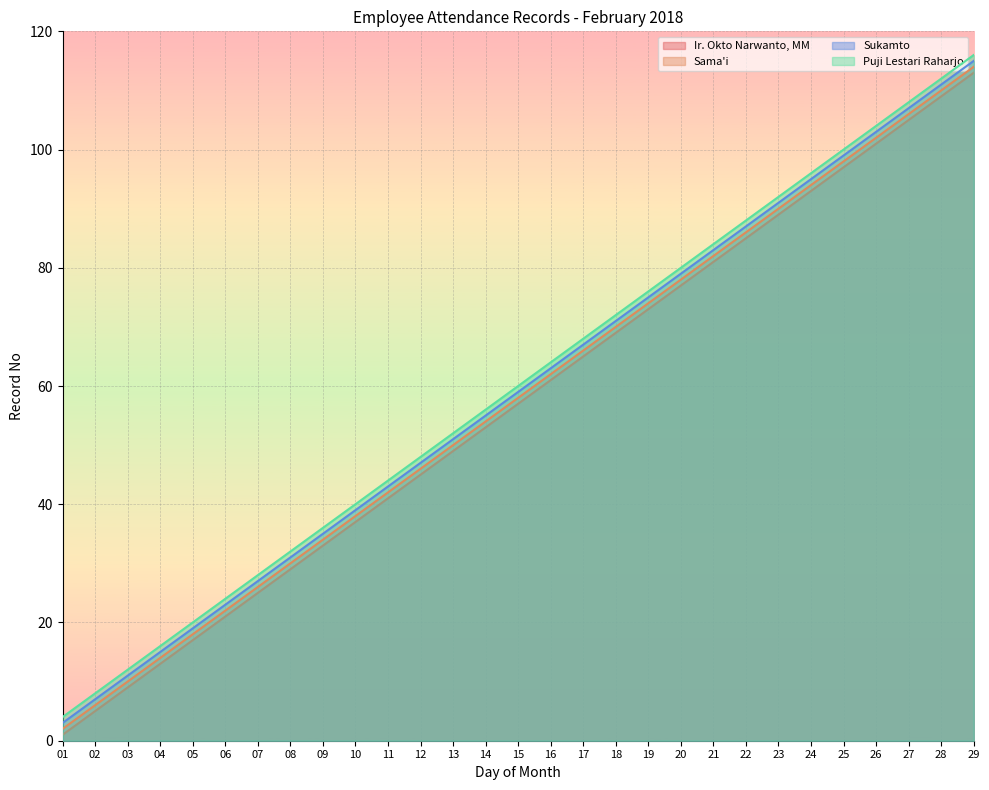

Which series has the largest range (max minus min)?

Ir. Okto Narwanto, MM